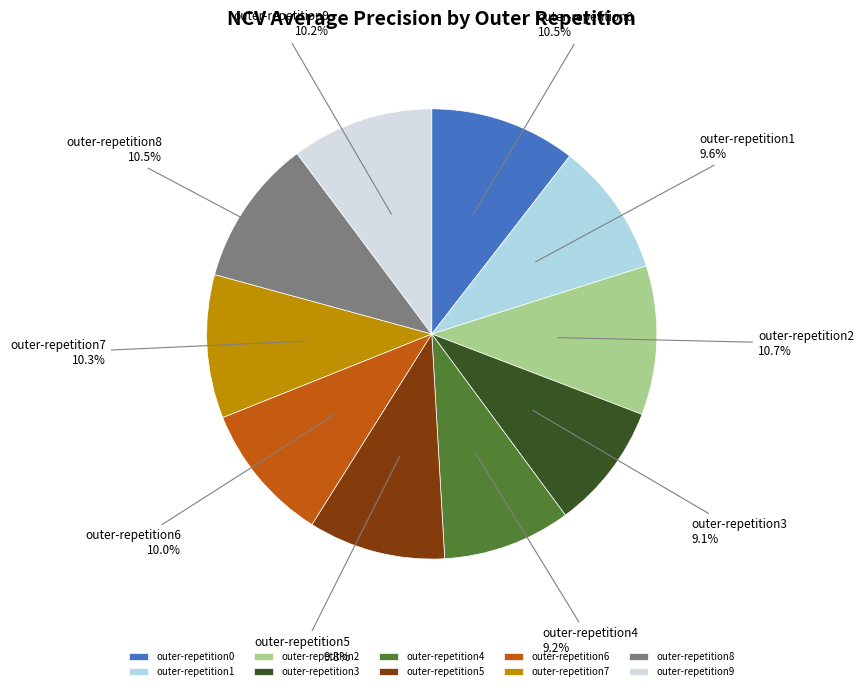

Do outer-repetition9 and outer-repetition4 together represent more than half of the pie?

No